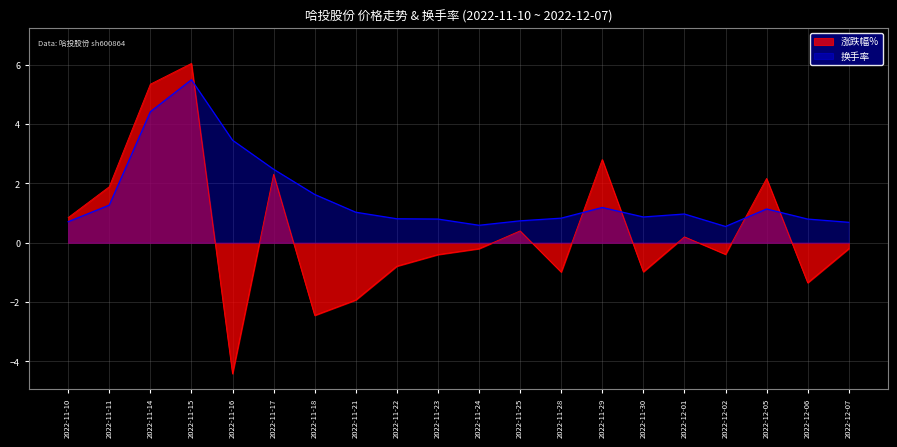

True or false: 换手率 and 涨跌幅% cross at least once.

True